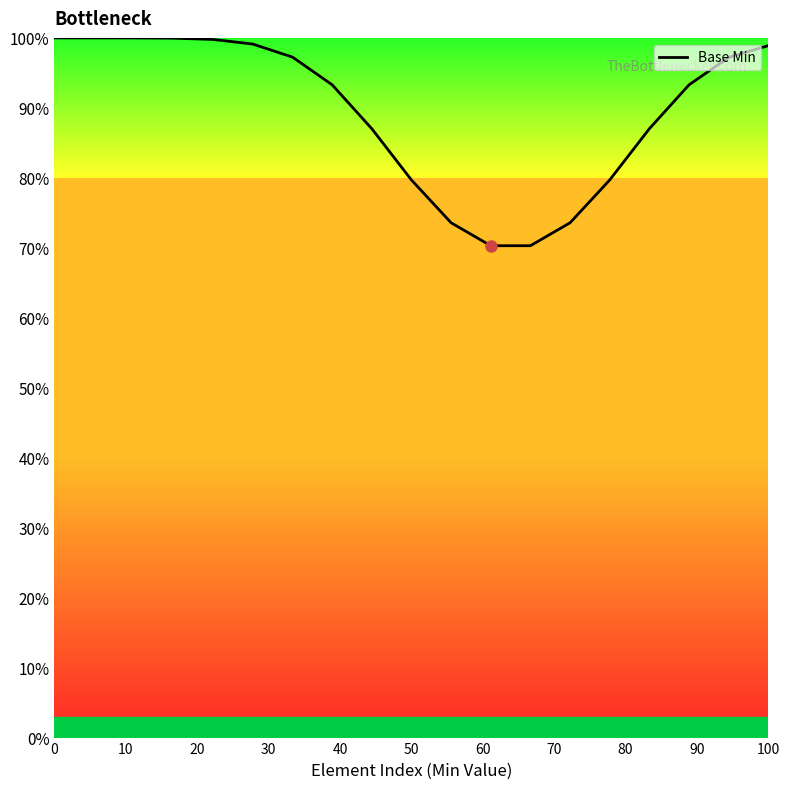

What is the difference between the maximum and minimum values?

29.7